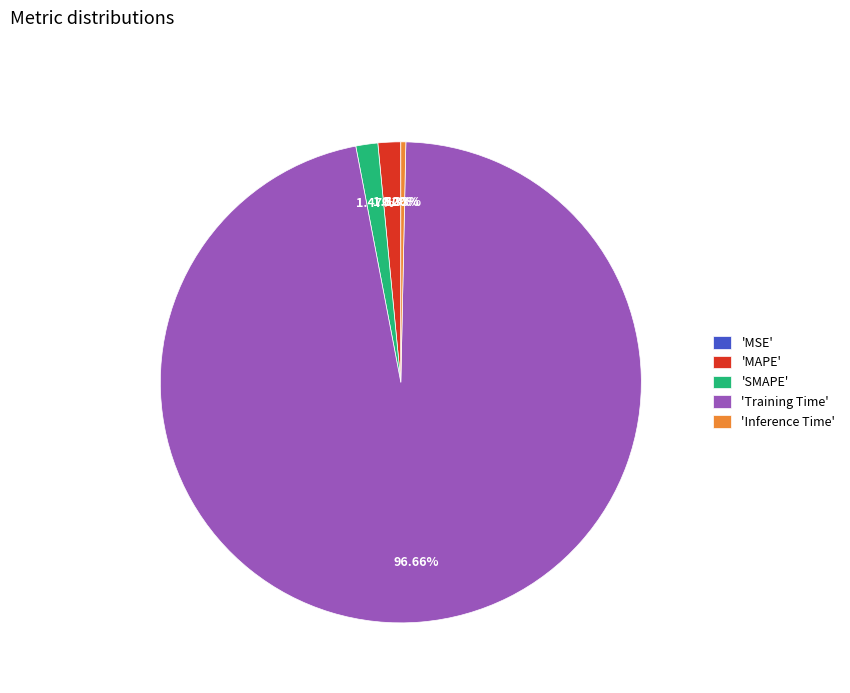

Combined, do 'Training Time' and 'Inference Time' account for over 50%?

Yes